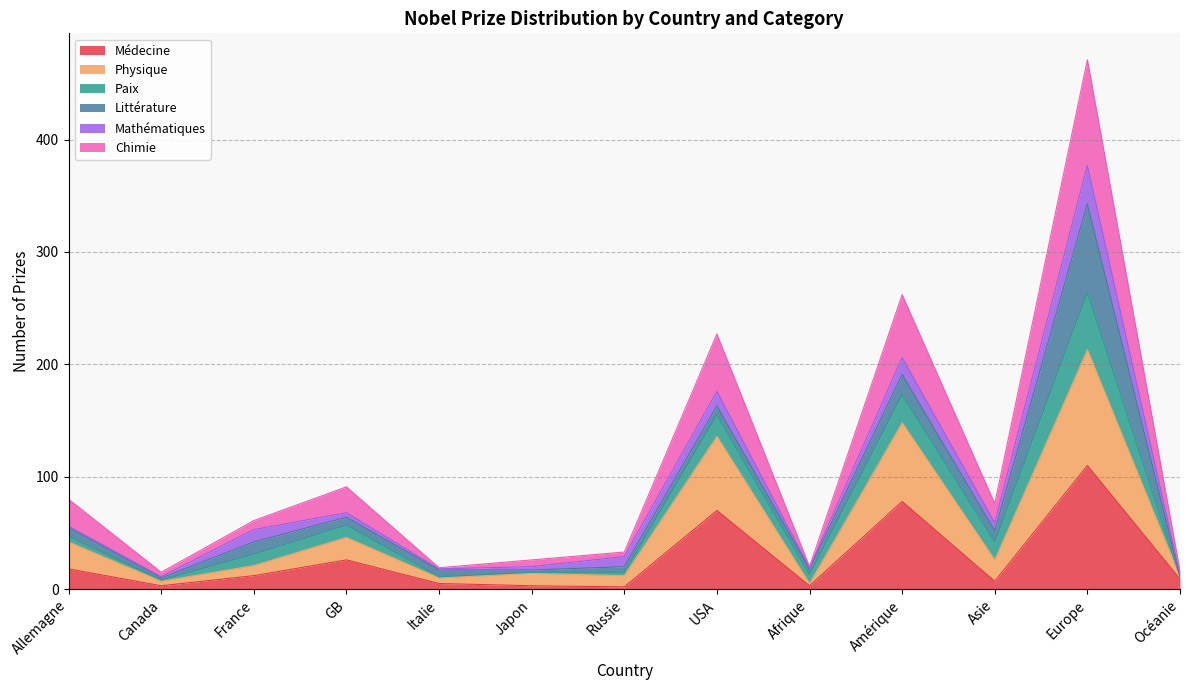

At how many categories does at least one series exceed 71?

3